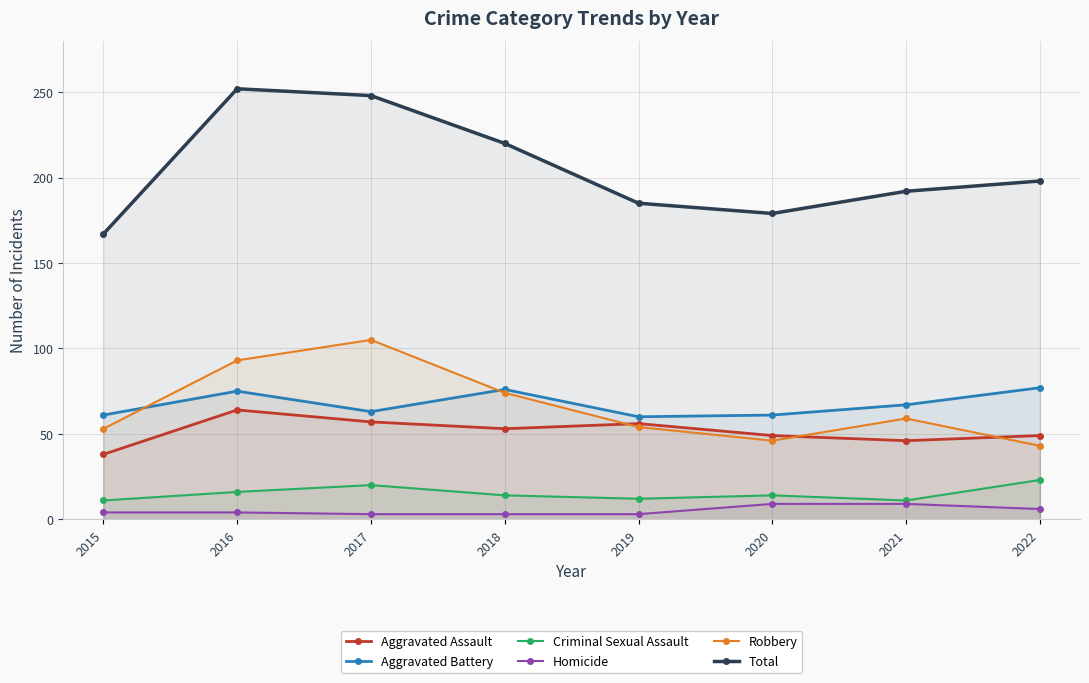

True or false: Aggravated Assault and Robbery intersect in this chart.

True